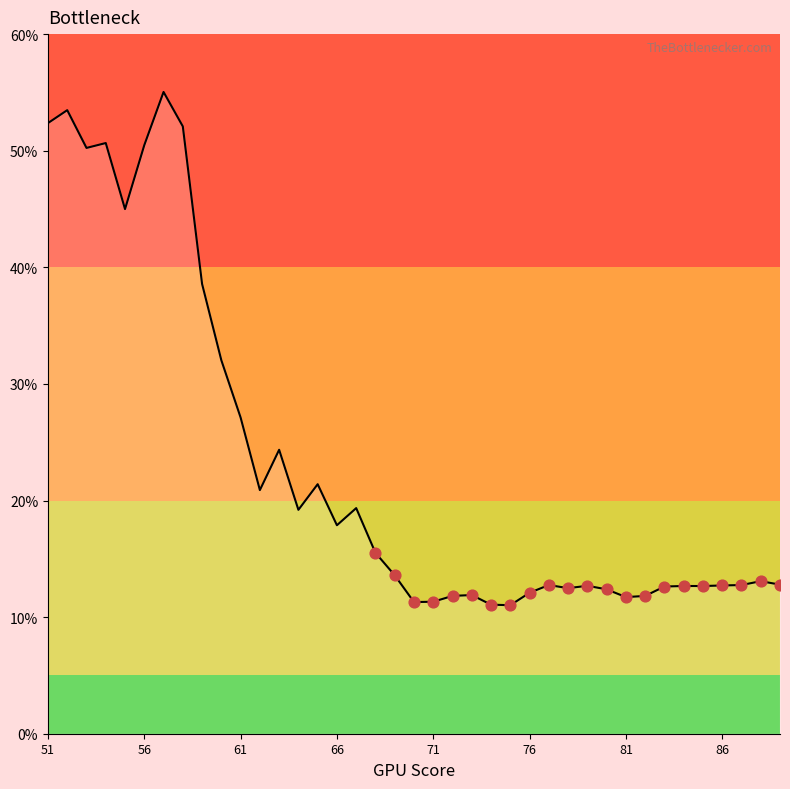

What is the smallest value displayed?

11.0